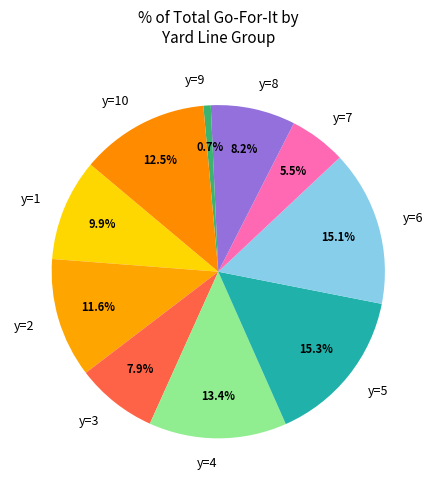

To the nearest percent, what portion does y=1 represent?

10%